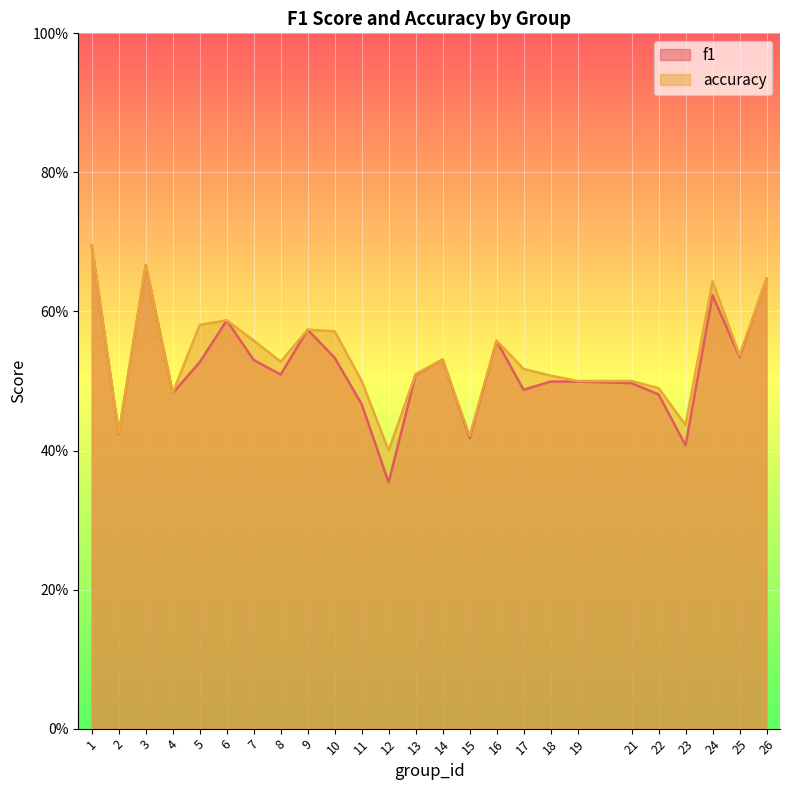

At which category does accuracy reach its first local peak?

3